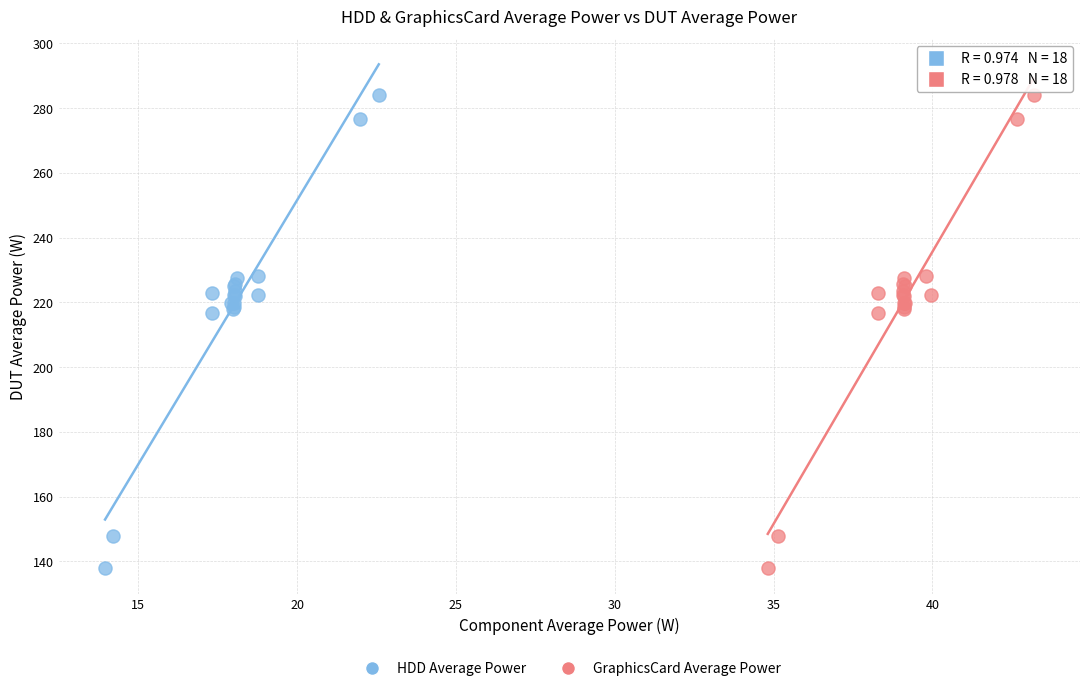

What are all the series names shown in the legend?

HDD Average Power, GraphicsCard Average Power